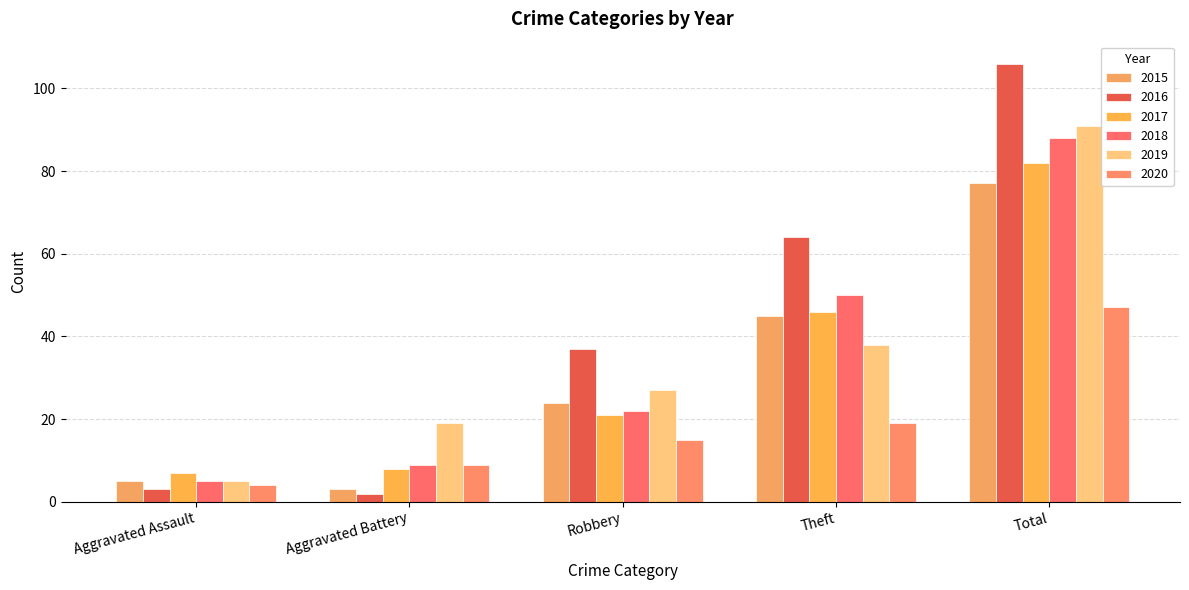

What is the label of the 5th bar from the left?

Total